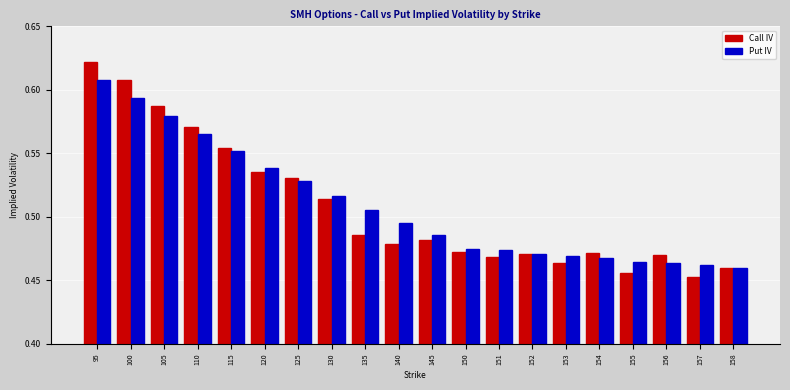

Which series has the largest range (max minus min)?

Call IV